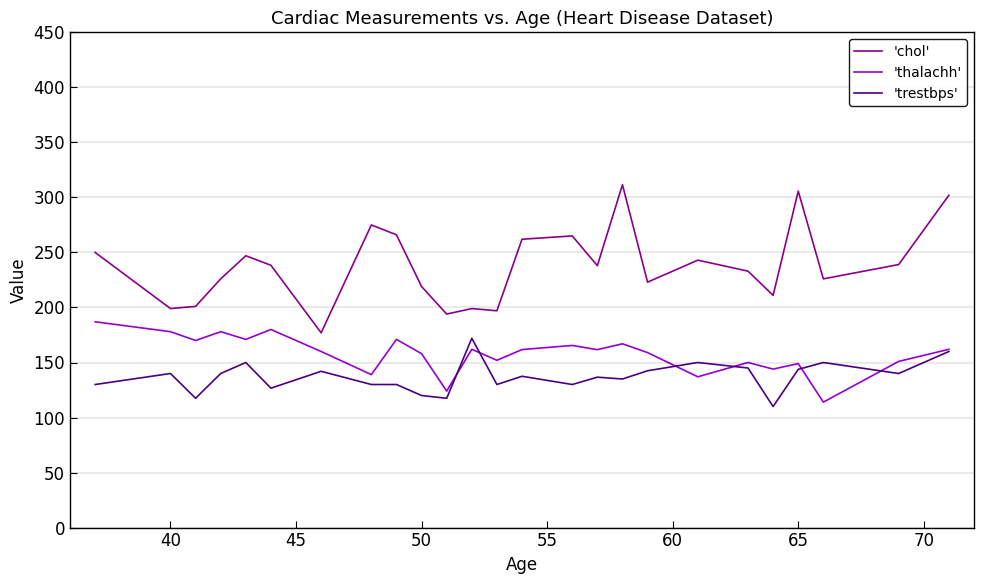

What is the minimum value shown in the chart?

110.0